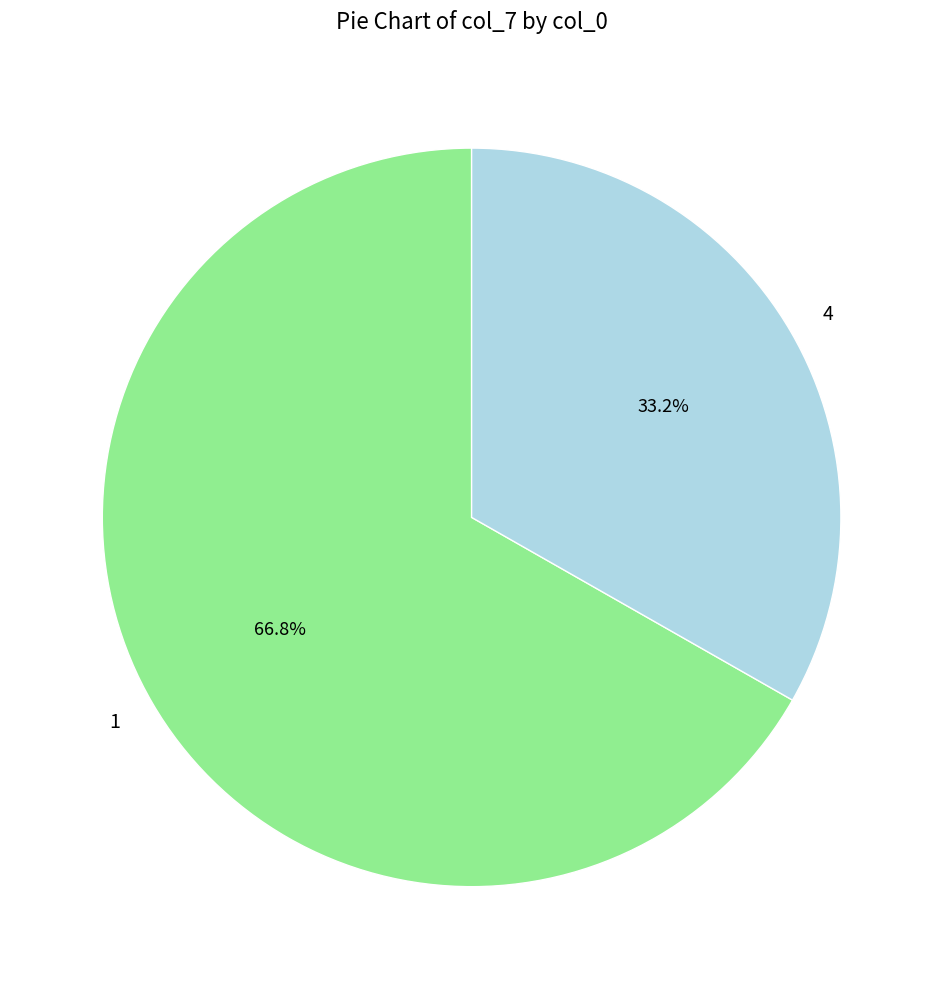

Which slice represents more than half of the pie?

1